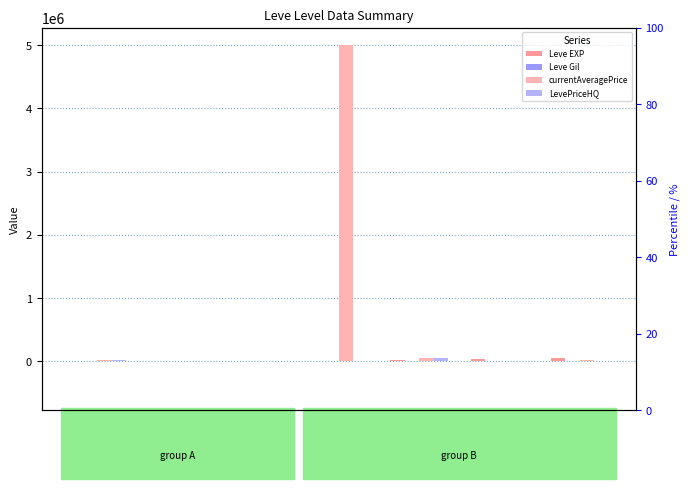

Which series changed the most between 10 and 30?

Leve EXP